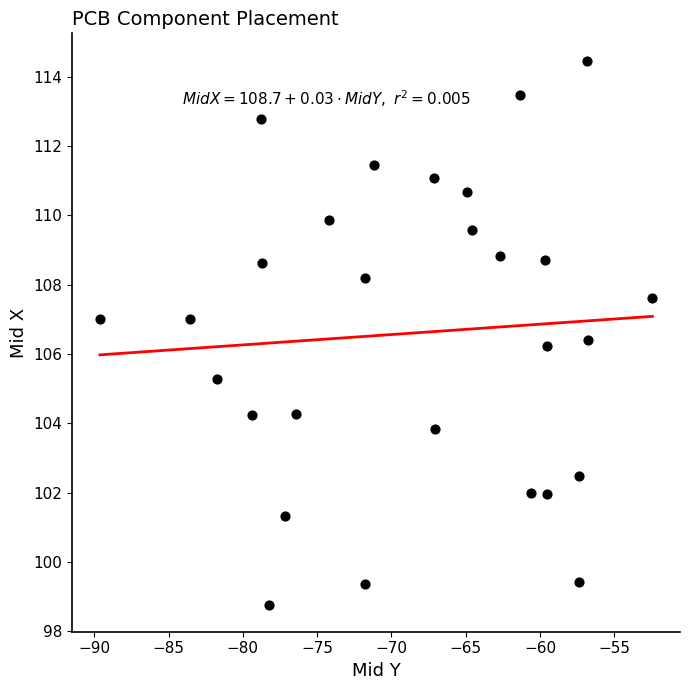

What is the range of X values (max minus min)?

37.2